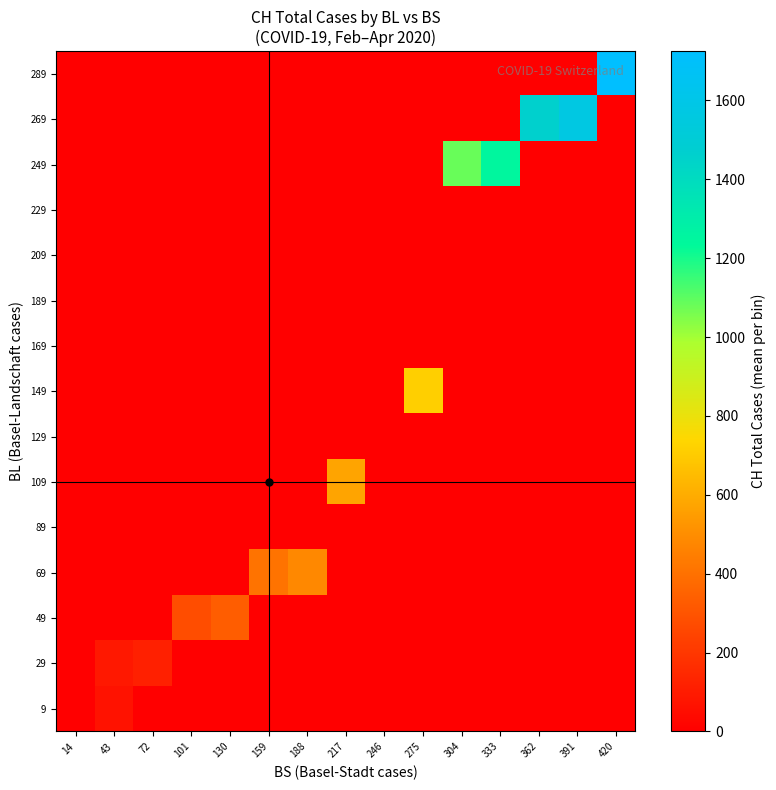

Which series changed the most between 101 and 333?

249